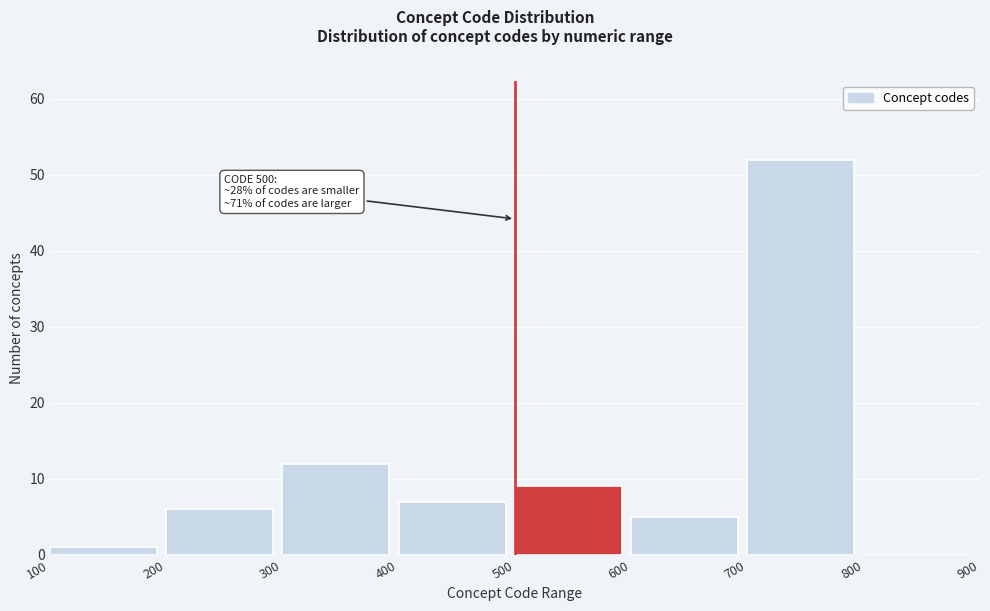

Over which range of the x-axis is the bar tallest?

700 to 800